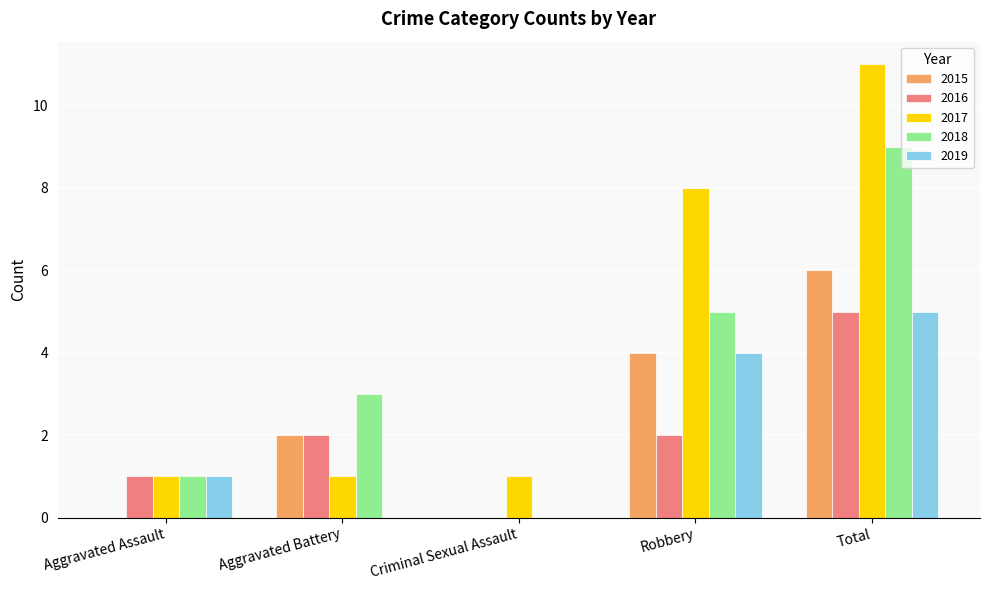

Which label corresponds to the largest value in the chart?

Total